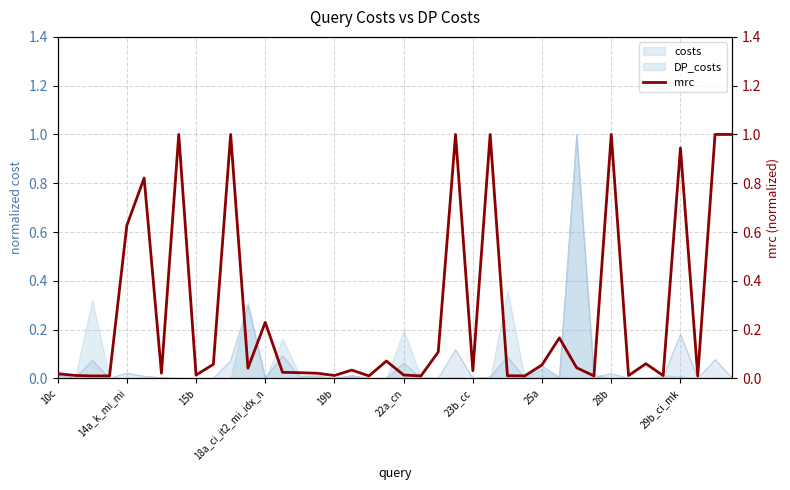

What is the greatest value displayed?

1.0